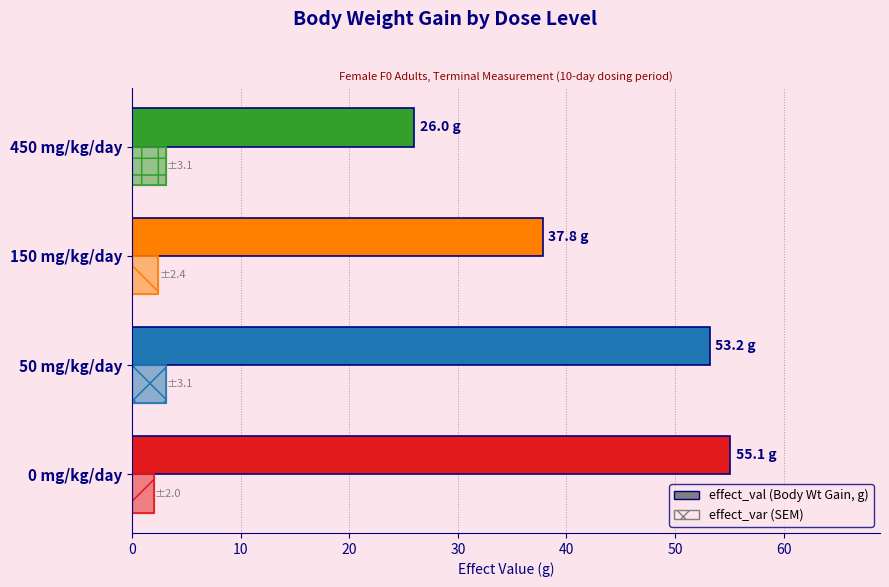

Is it true that effect_val equals 55.1 at 0 mg/kg/day?

True